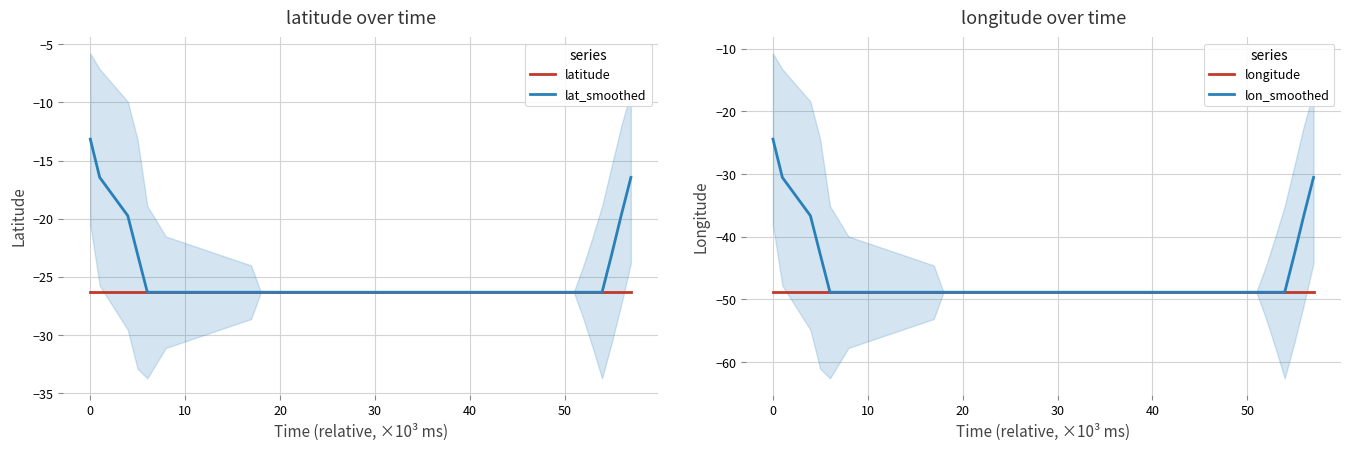

Count the number of data series in this chart.

4